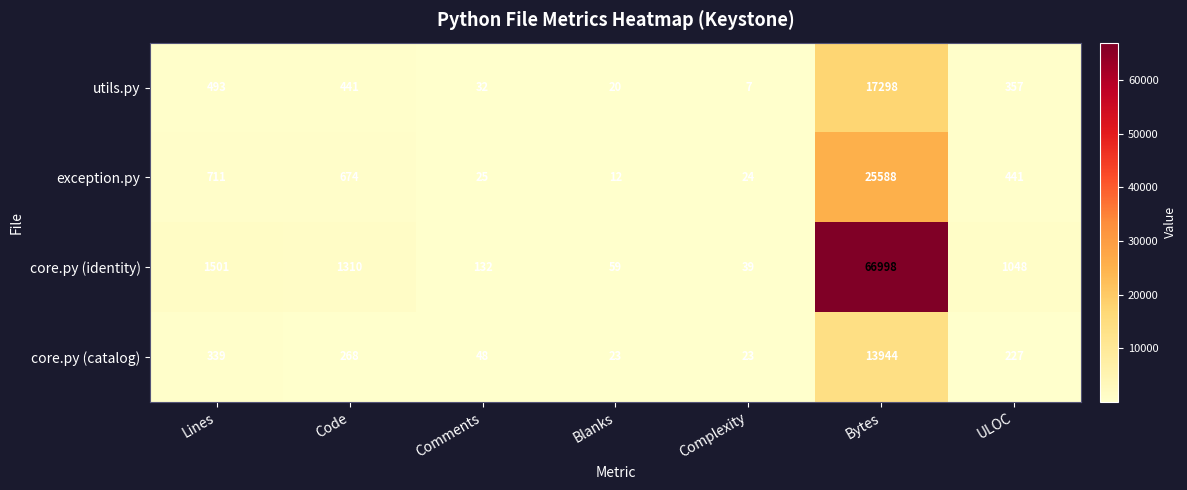

At Lines, list the series in order from largest to smallest.

core.py (identity), exception.py, utils.py, core.py (catalog)